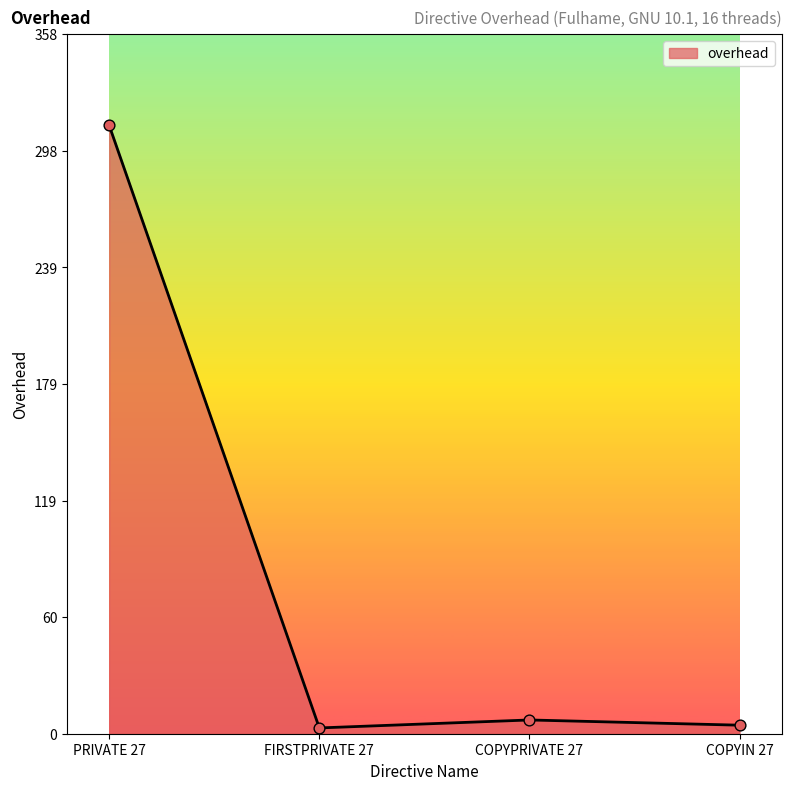

Approximately how many times larger is the value at PRIVATE 27 compared to COPYPRIVATE 27?

44.2